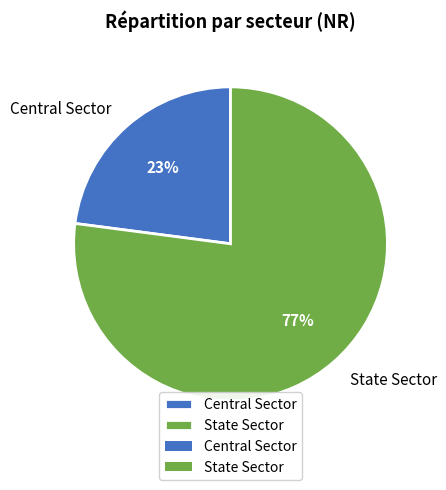

To the nearest percent, what is the difference between the largest and smallest slice percentages?

54%